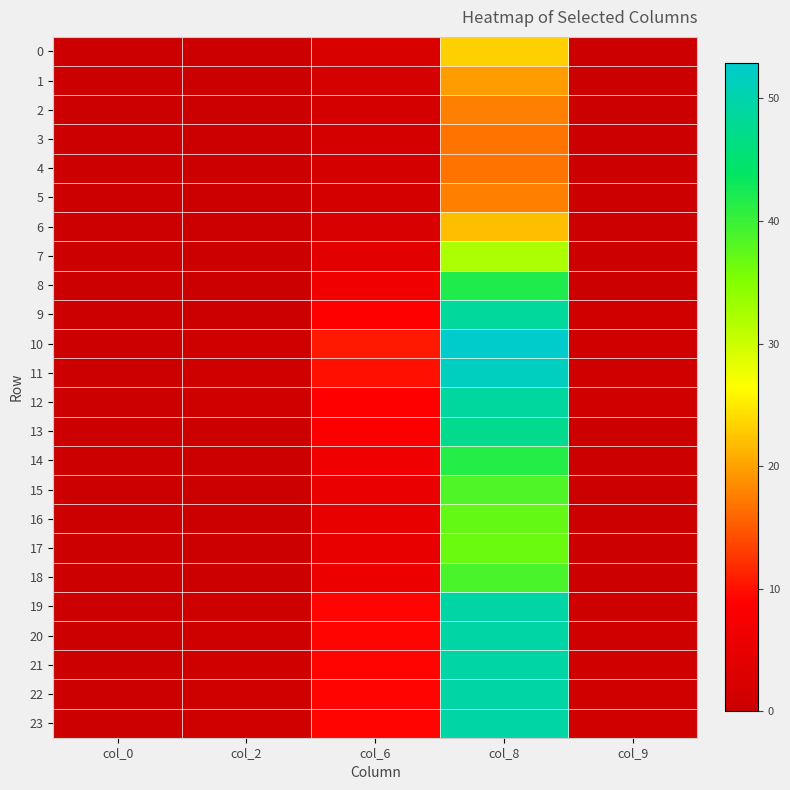

Reading left to right, what are all the values shown in this chart?

0: col_0=0.0	col_2=0.1	col_6=2.4	col_8=23.3	col_9=0.2
1: col_0=0.0	col_2=0.0	col_6=1.9	col_8=19.8	col_9=0.1
2: col_0=0.0	col_2=0.0	col_6=1.6	col_8=17.7	col_9=0.1
3: col_0=0.0	col_2=0.0	col_6=1.5	col_8=16.9	col_9=0.1
4: col_0=0.0	col_2=0.0	col_6=1.5	col_8=16.8	col_9=0.1
5: col_0=0.0	col_2=0.0	col_6=1.6	col_8=17.7	col_9=0.1
6: col_0=0.0	col_2=0.0	col_6=2.2	col_8=22.1	col_9=0.2
7: col_0=0.0	col_2=0.1	col_6=4.0	col_8=32.0	col_9=0.2
8: col_0=0.0	col_2=0.3	col_6=6.5	col_8=41.8	col_9=0.3
9: col_0=0.0	col_2=0.4	col_6=8.8	col_8=48.5	col_9=0.4
10: col_0=0.0	col_2=0.5	col_6=10.6	col_8=52.9	col_9=0.5
11: col_0=0.0	col_2=0.5	col_6=10.0	col_8=51.7	col_9=0.5
12: col_0=0.0	col_2=0.4	col_6=8.9	col_8=48.8	col_9=0.4
13: col_0=0.0	col_2=0.4	col_6=8.3	col_8=47.4	col_9=0.4
14: col_0=0.0	col_2=0.3	col_6=6.4	col_8=41.5	col_9=0.3
15: col_0=0.0	col_2=0.2	col_6=5.6	col_8=38.6	col_9=0.3
16: col_0=0.0	col_2=0.2	col_6=5.2	col_8=37.1	col_9=0.3
17: col_0=0.0	col_2=0.2	col_6=5.0	col_8=36.6	col_9=0.3
18: col_0=0.0	col_2=0.2	col_6=5.6	col_8=38.9	col_9=0.3
19: col_0=0.0	col_2=0.4	col_6=9.1	col_8=49.6	col_9=0.4
20: col_0=0.0	col_2=0.4	col_6=9.1	col_8=49.6	col_9=0.4
21: col_0=0.0	col_2=0.4	col_6=9.1	col_8=49.6	col_9=0.4
22: col_0=0.0	col_2=0.4	col_6=9.1	col_8=49.6	col_9=0.4
23: col_0=0.0	col_2=0.4	col_6=9.1	col_8=49.6	col_9=0.4